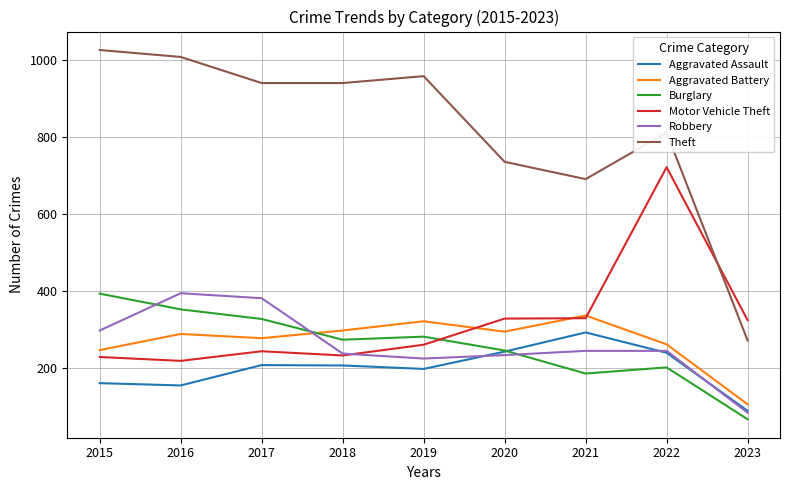

What is the sum of the Theft values at 2020 and 2021?

1427